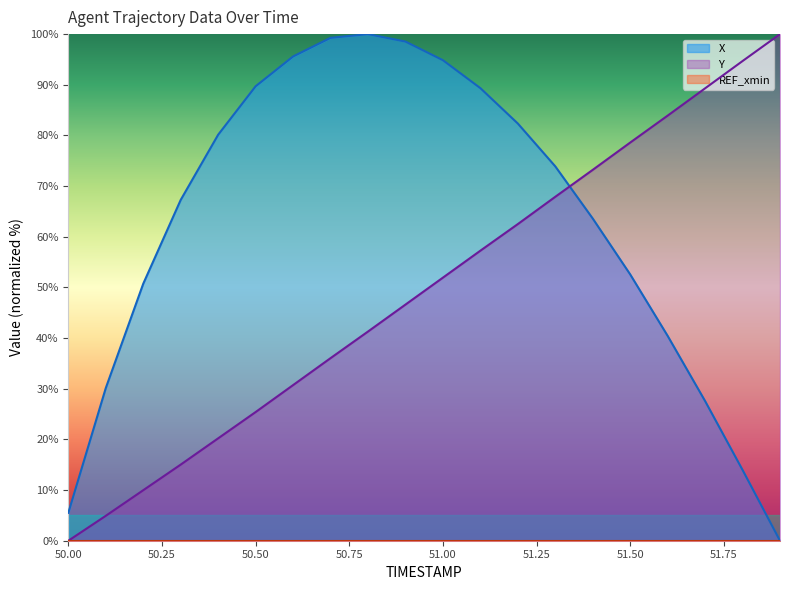

What is the sum of all X values?

1255.5